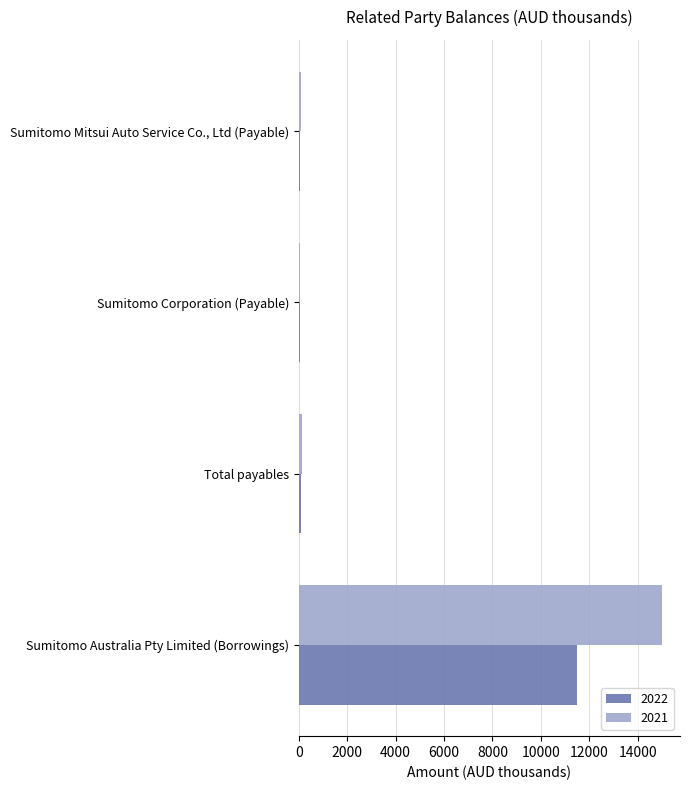

Which series has the largest total across all categories?

2021